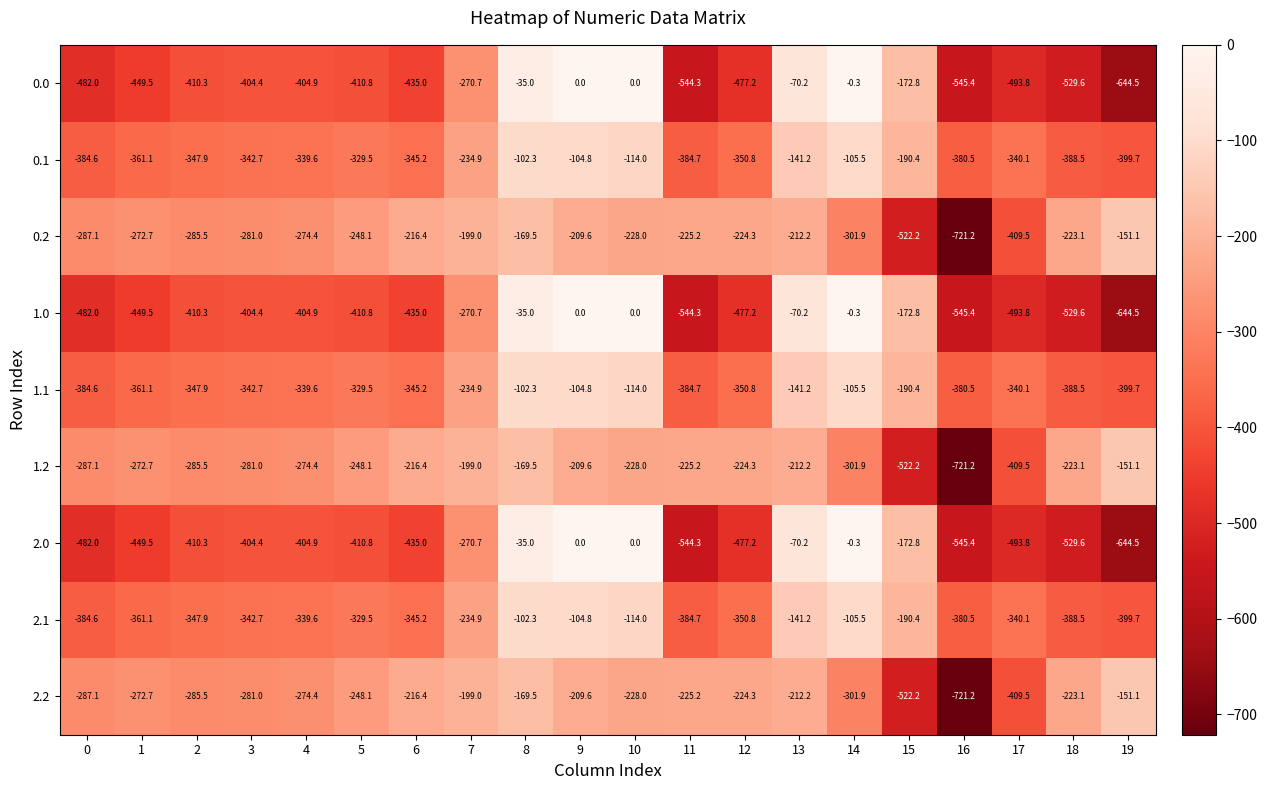

What is the difference between the highest and lowest values at 14?

301.6